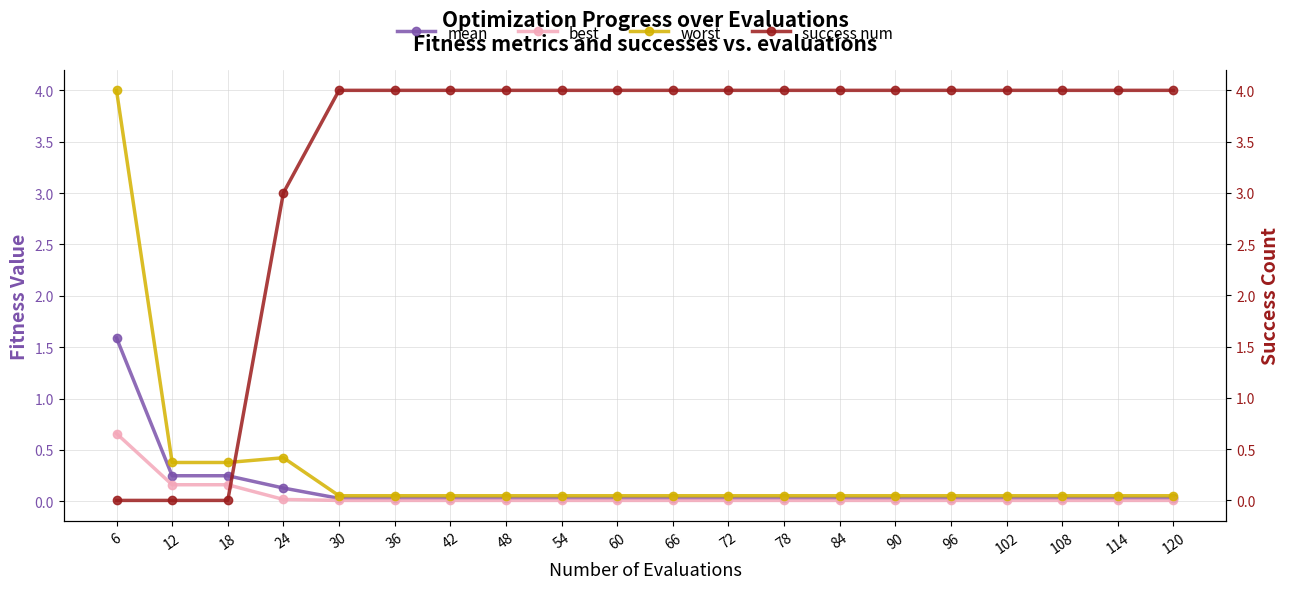

The value of success num at 102 is 2.4. True or false?

False